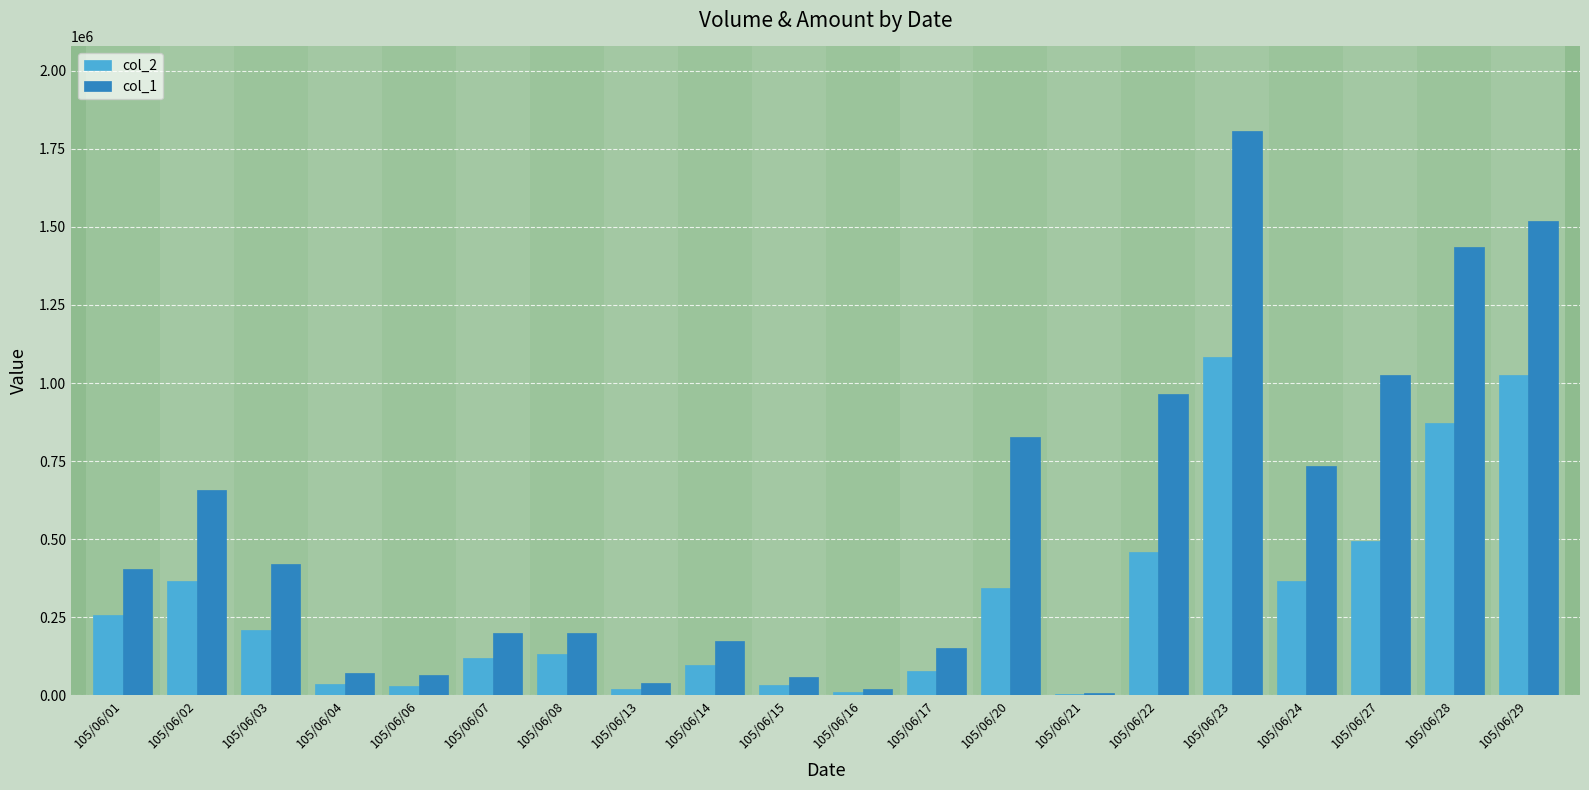

Are the bars grouped side by side (vs. stacked)?

Yes